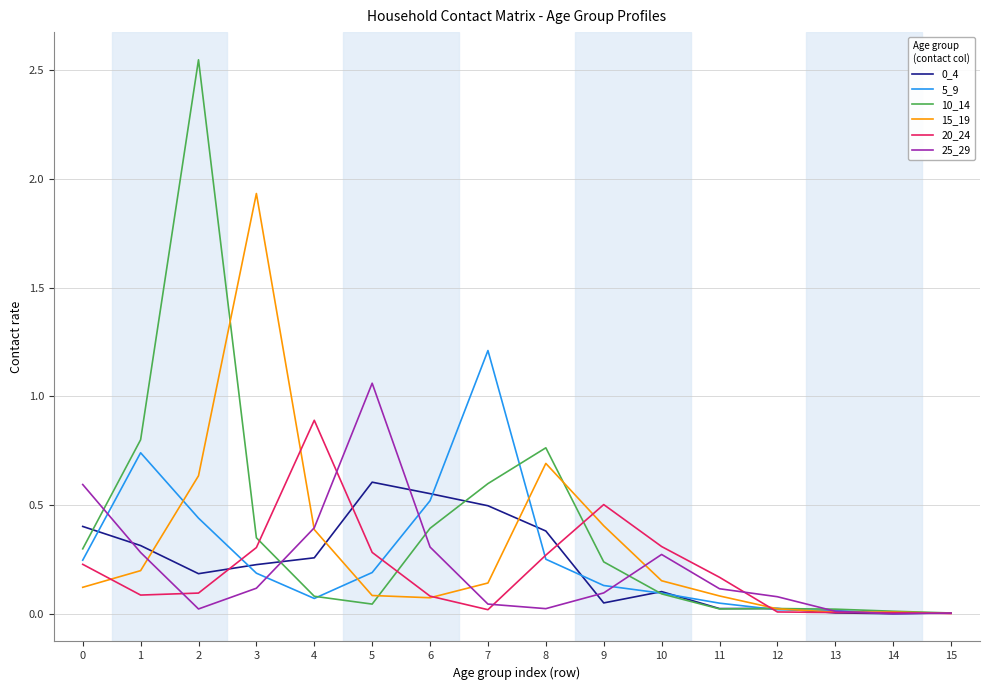

What is the difference between the highest and lowest values at 6?

0.5